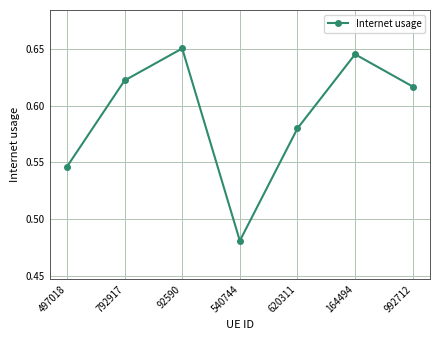

Which has a higher value, 164494 or 92590?

92590